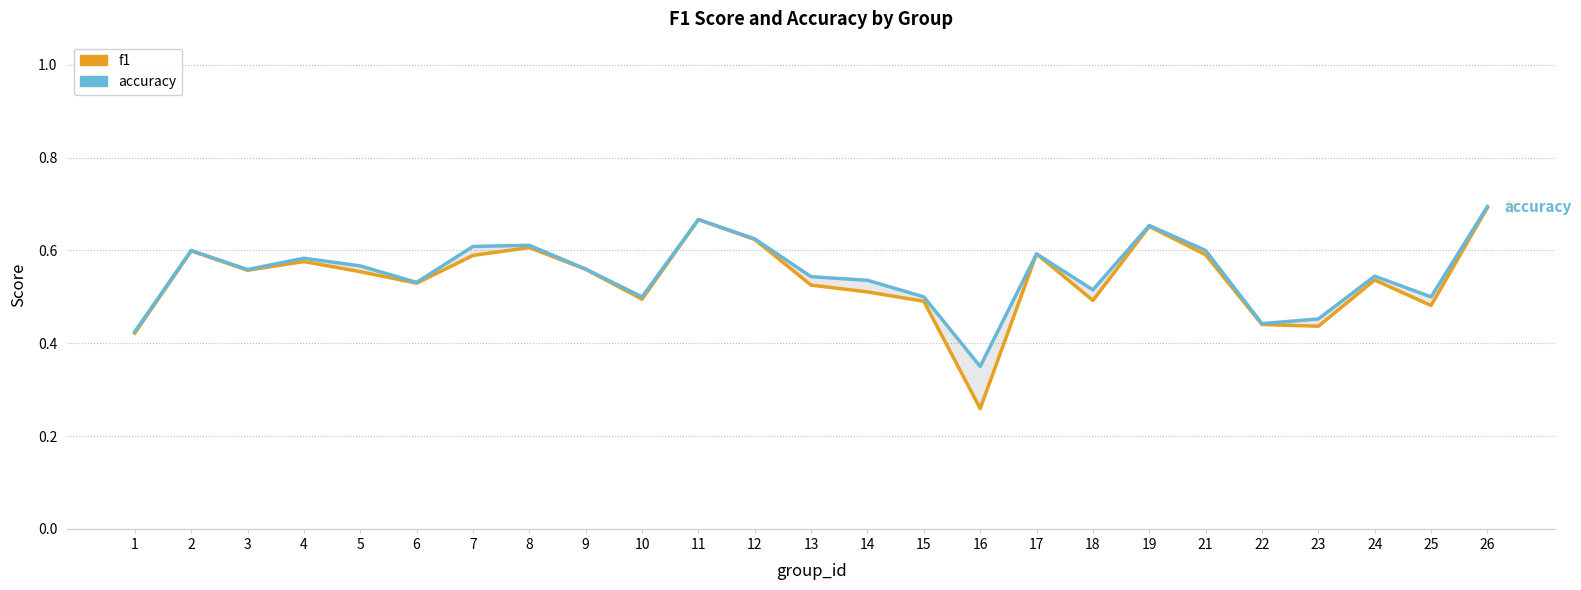

Is this an area chart (filled region under the line)?

No